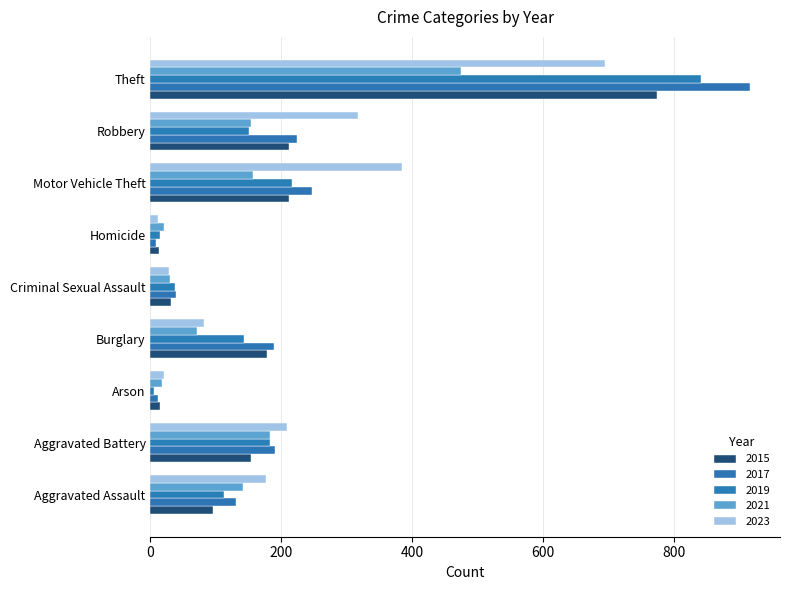

How many data points in 2017 are less than 189?

4